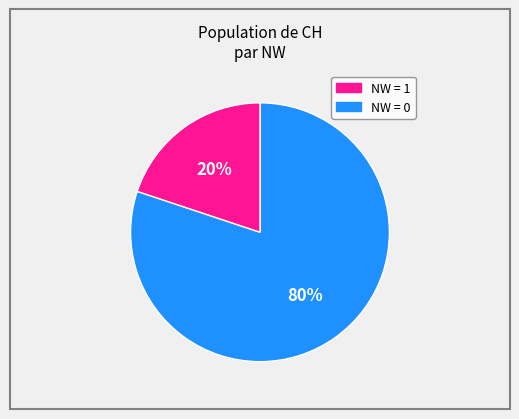

Is there a majority slice in this chart?

Yes